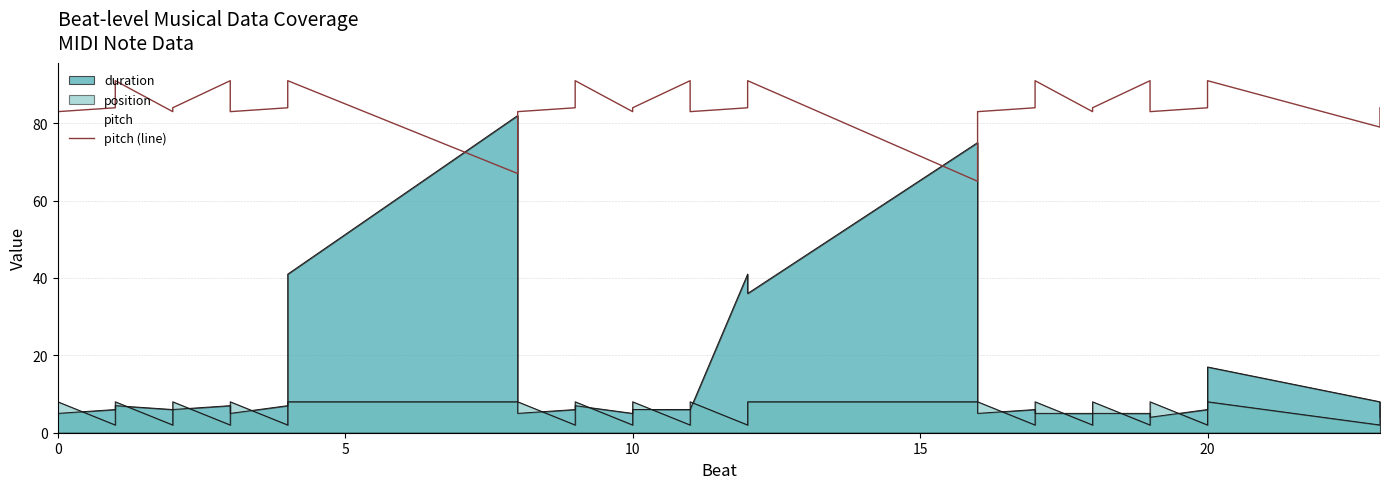

What is the label of the 22nd point from the left?

10